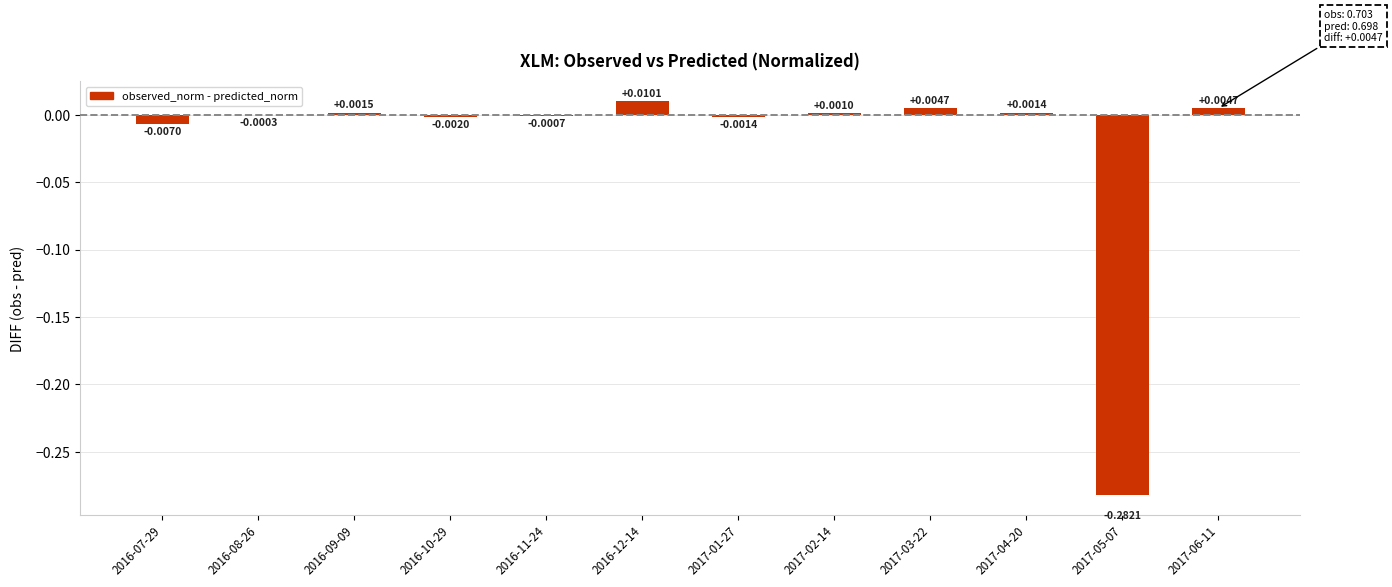

Which has a higher value, 2016-08-26 or 2016-07-29?

2016-08-26